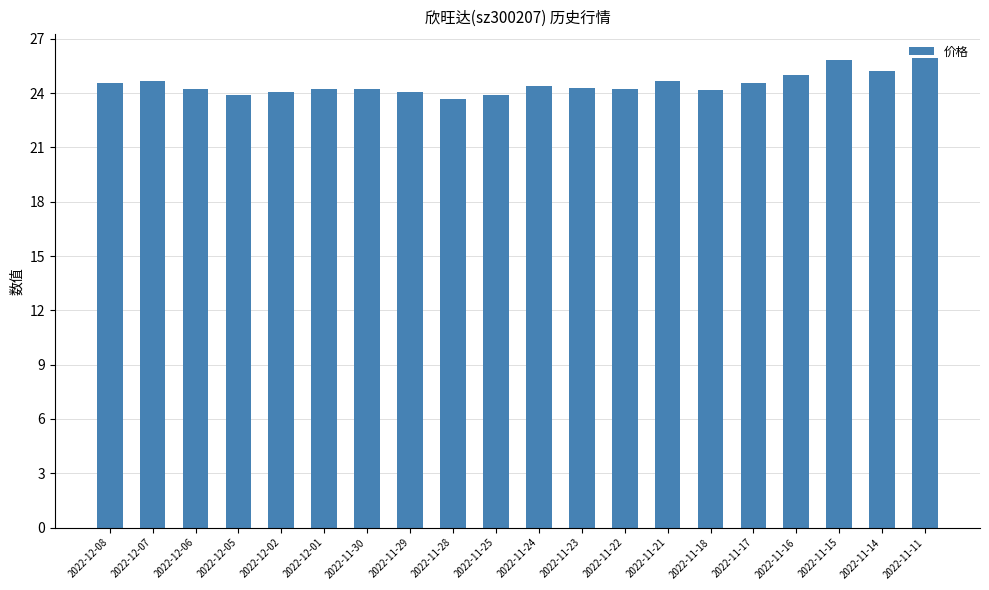

What is the average value?

24.5